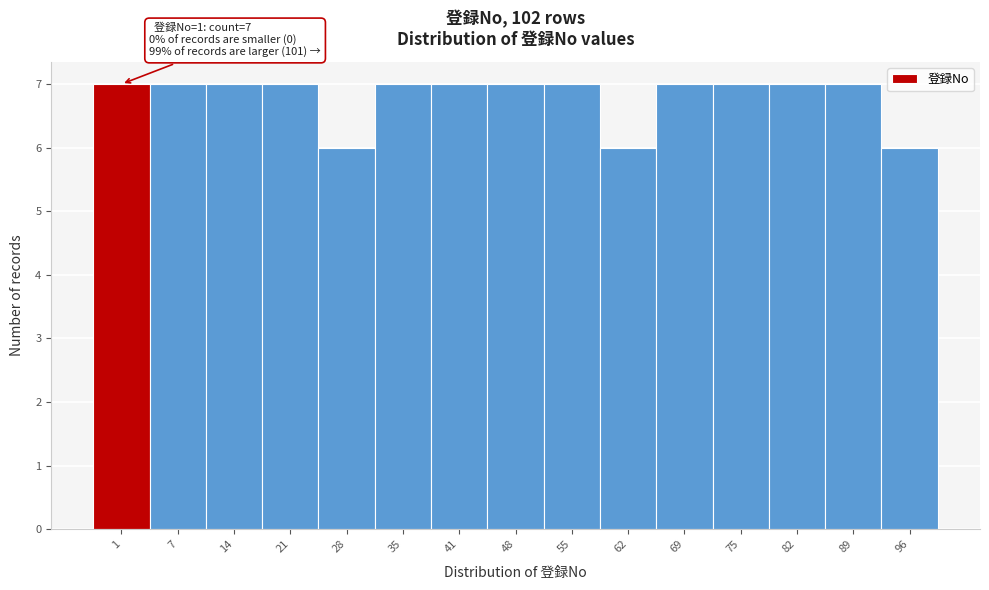

Reading left to right, list all the values displayed in this chart.

1=7	7=7	14=7	21=7	28=6	35=7	41=7	48=7	55=7	62=6	69=7	75=7	82=7	89=7	96=6